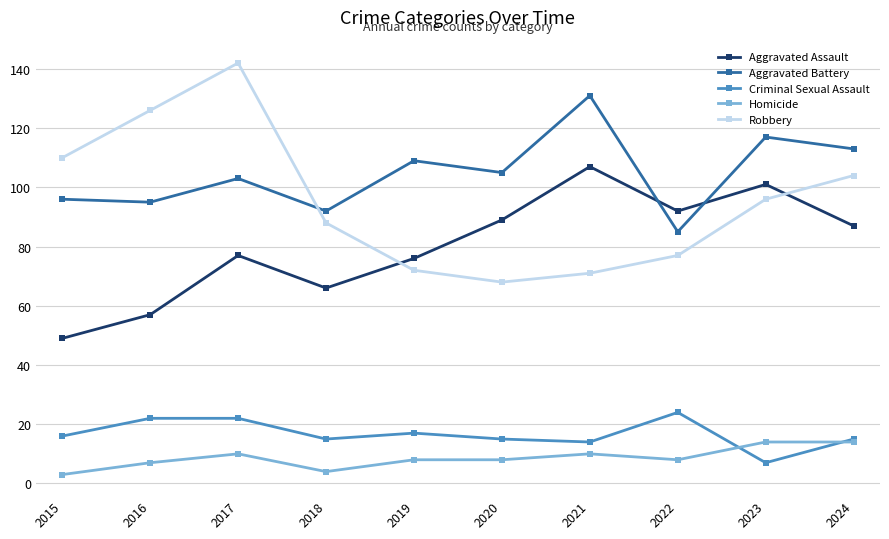

How many intersections are there between Robbery and Aggravated Assault?

2